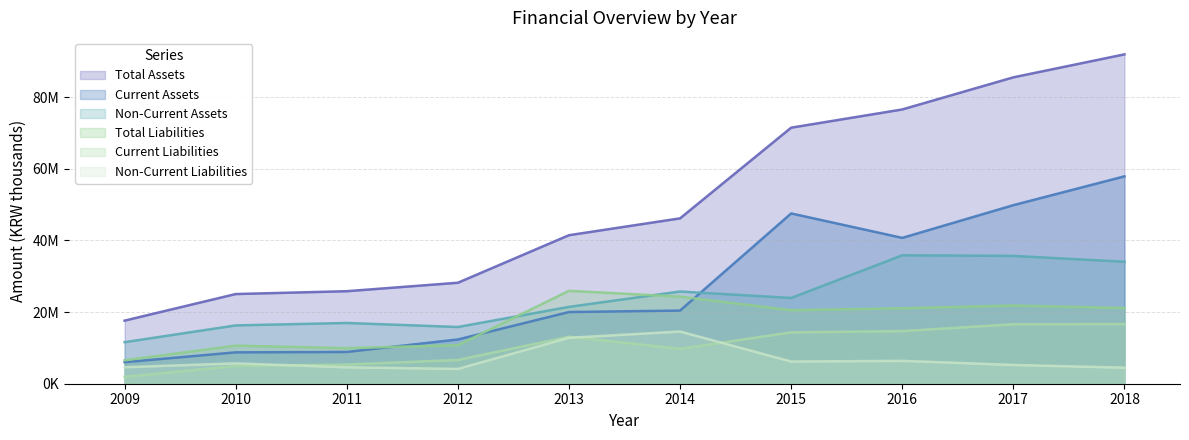

Is it true that Total Assets equals 71463506 at 2015?

True